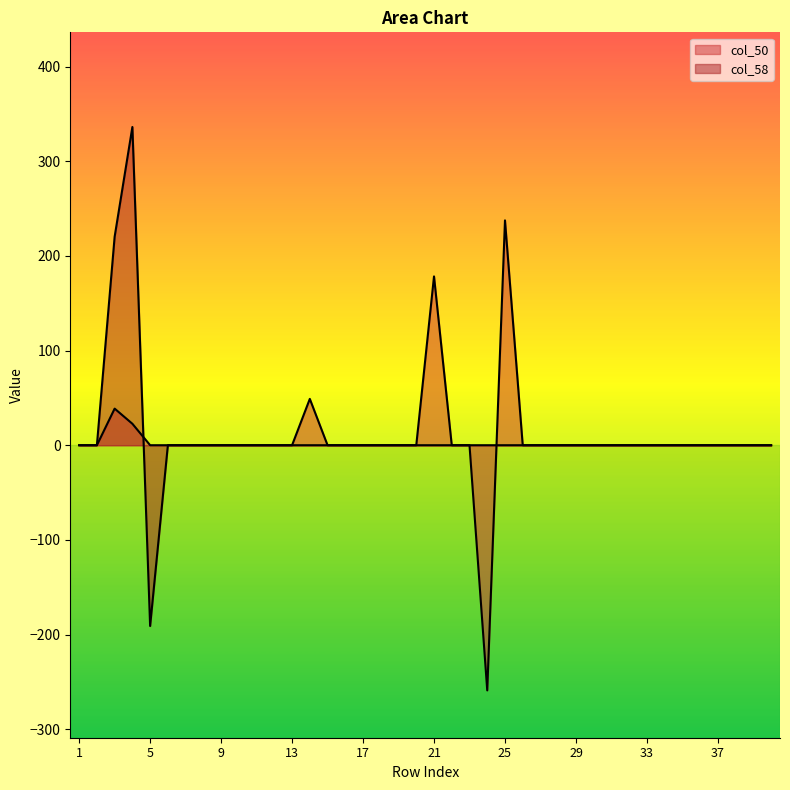

How many points are lower than both their immediate neighbors (excluding endpoints)?

1